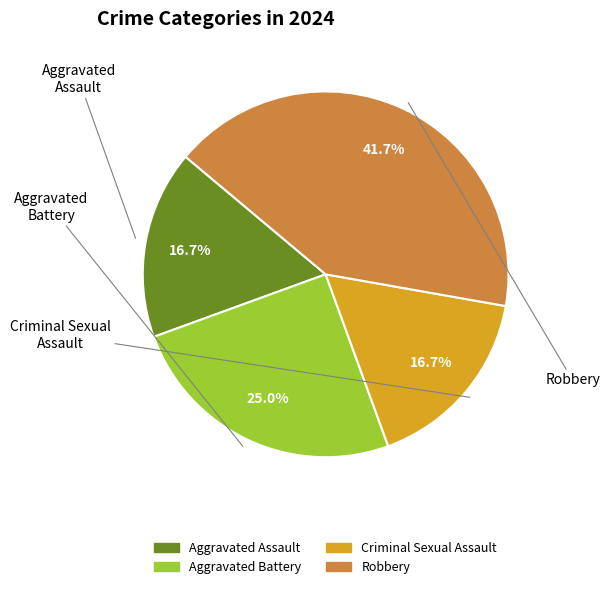

Is there any slice that represents more than half of the pie?

No